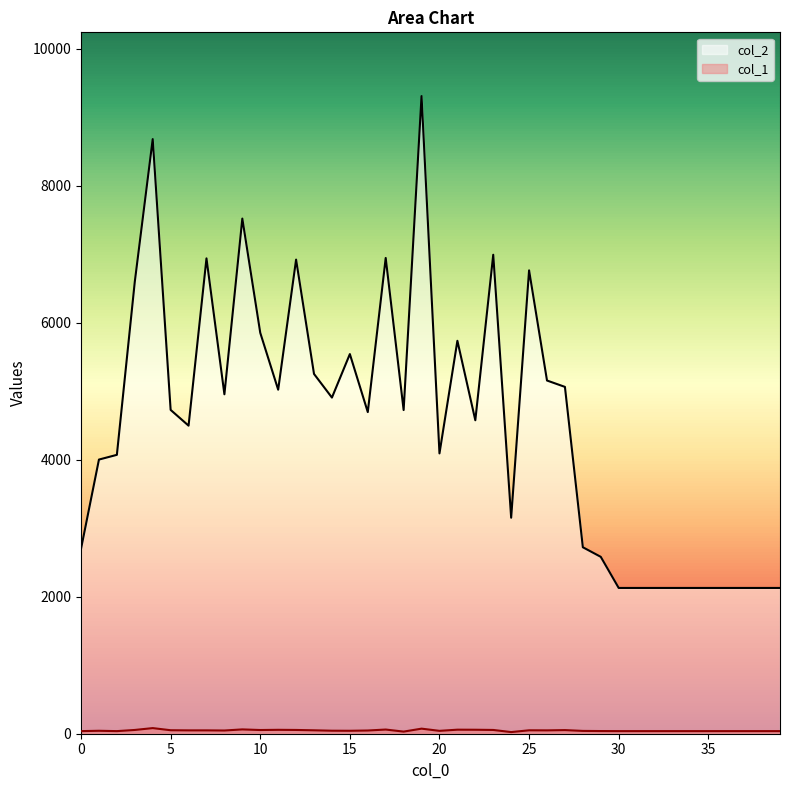

How many lines are shown in the chart?

2